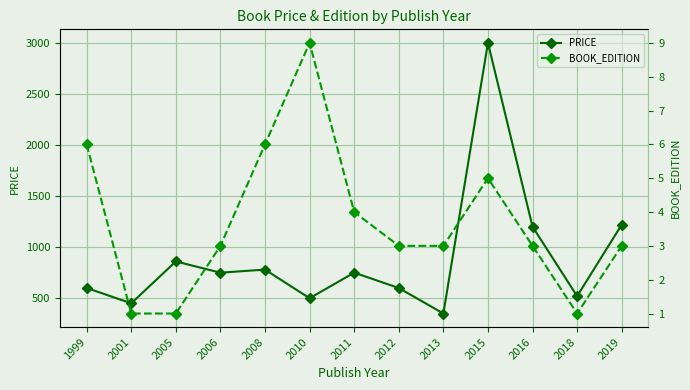

At which category does the chart reach its minimum across all series?

2001